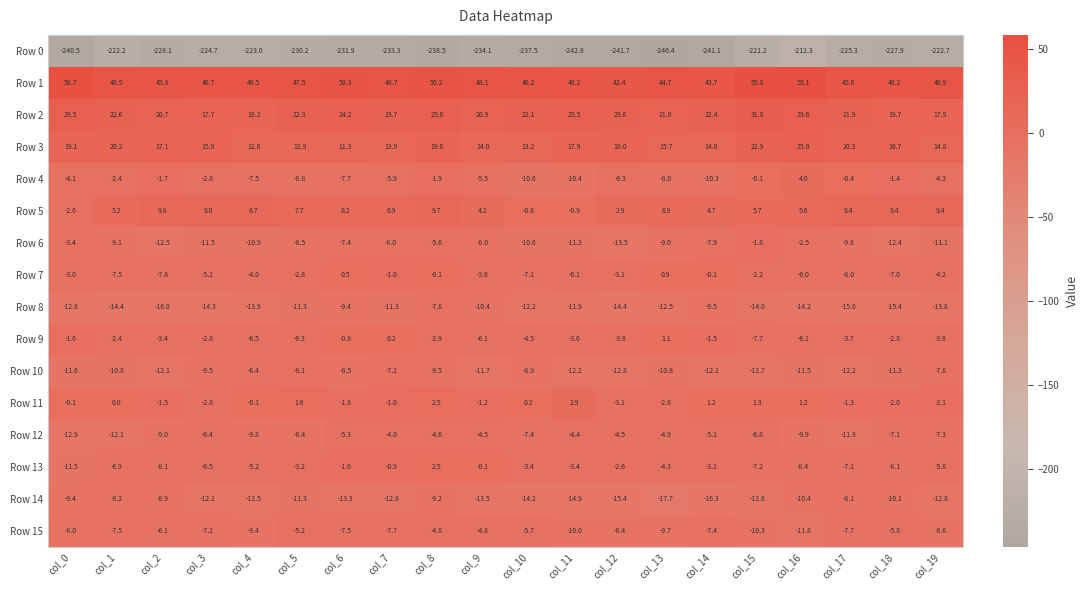

Is it true that Row 5 equals 3.0 at col_2?

False